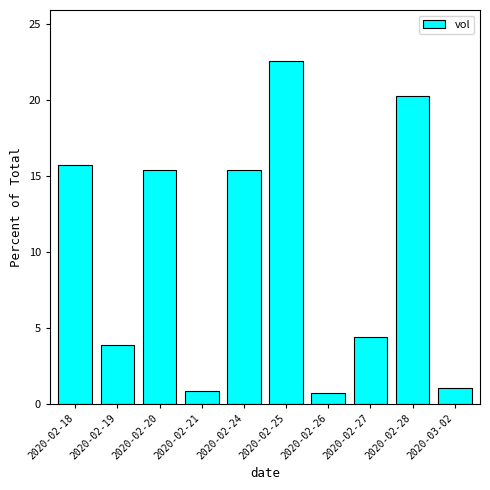

True or false: the data shows 11.7 at 2020-02-25.

False